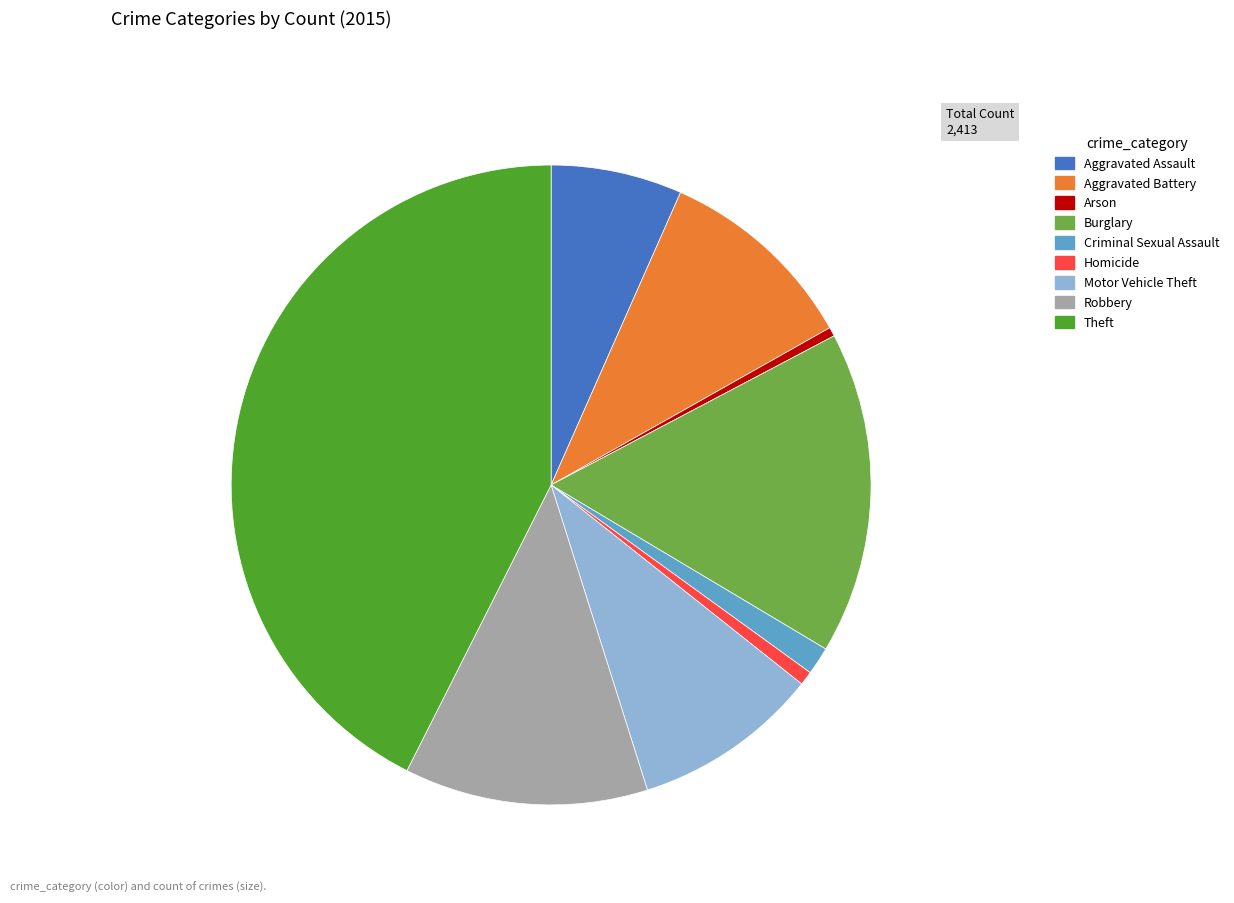

The Theft slice represents 43% of the pie. True or false?

True